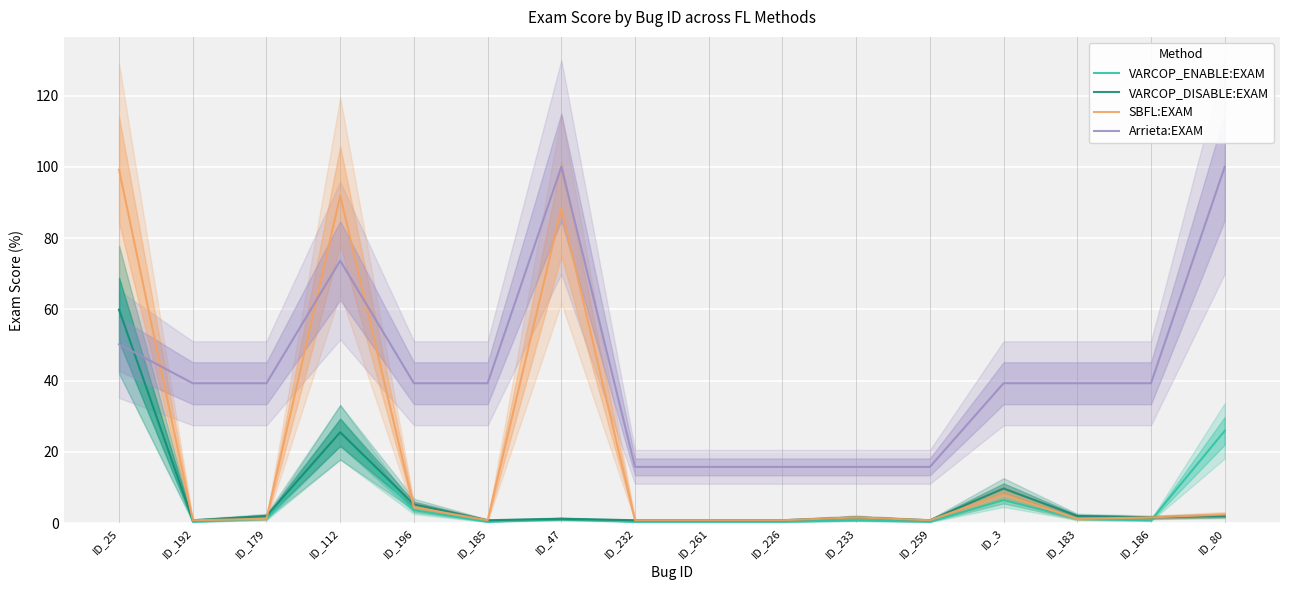

Which label corresponds to the largest value in the chart?

ID_47